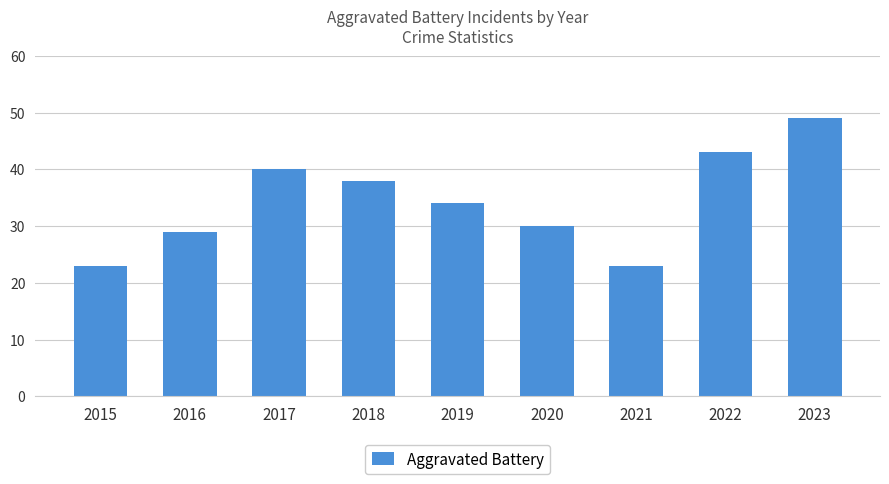

What is the change in value from 2015 to 2020?

+7